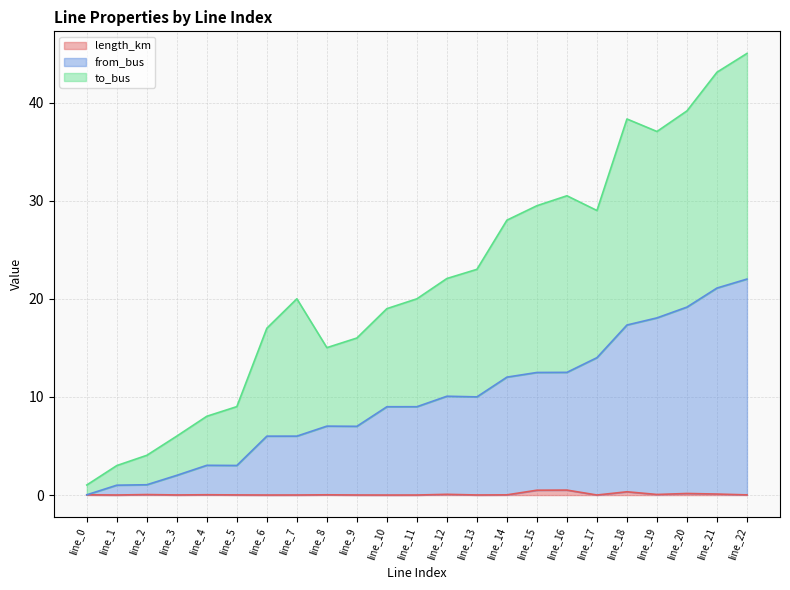

The value of length_km at line_18 is 0.3. True or false?

True